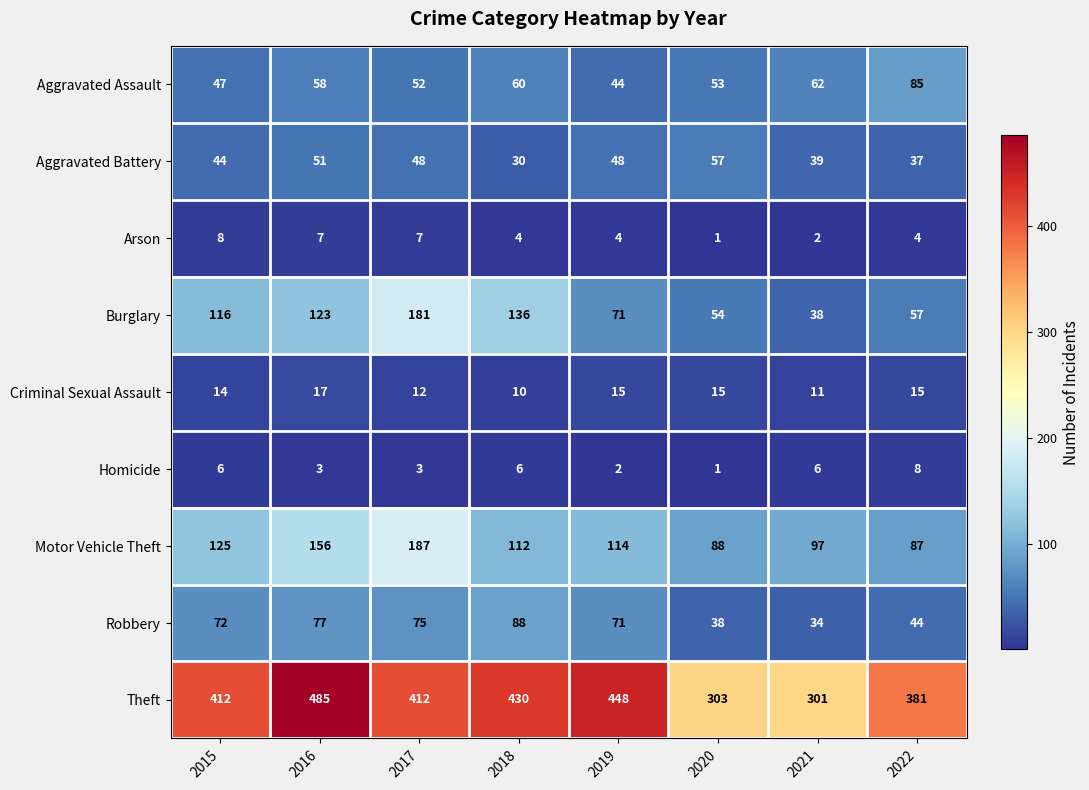

What is the total value across all series at 2017?

977